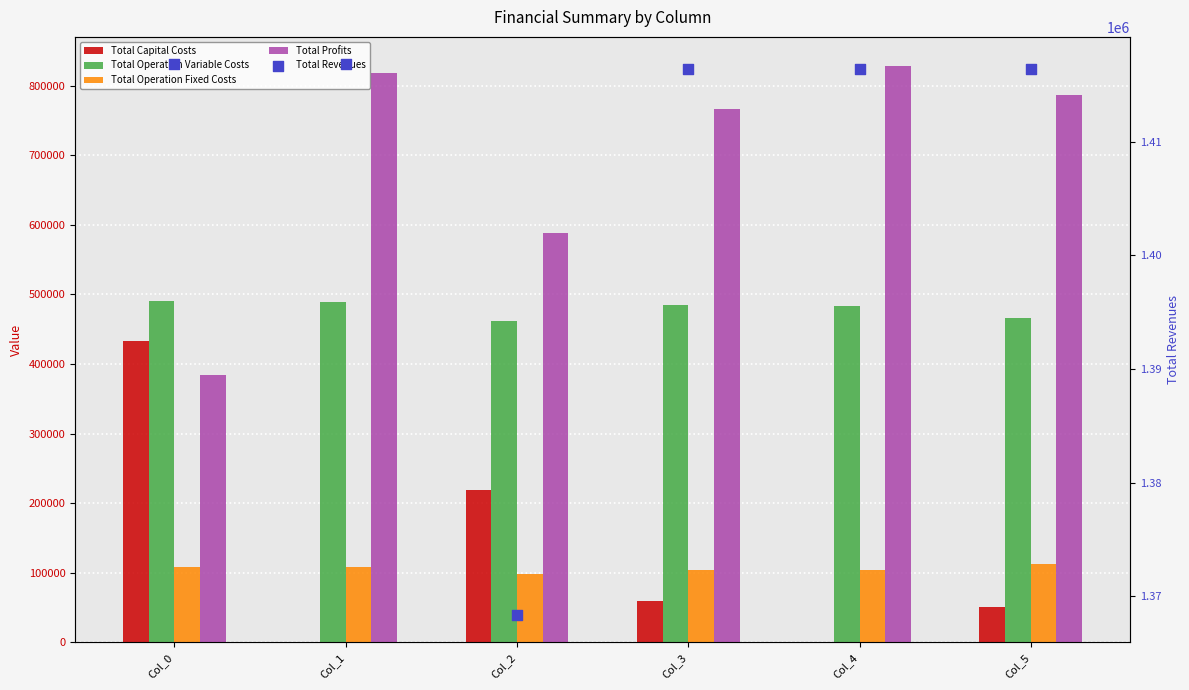

Which series contains the highest Y value?

Total Revenues